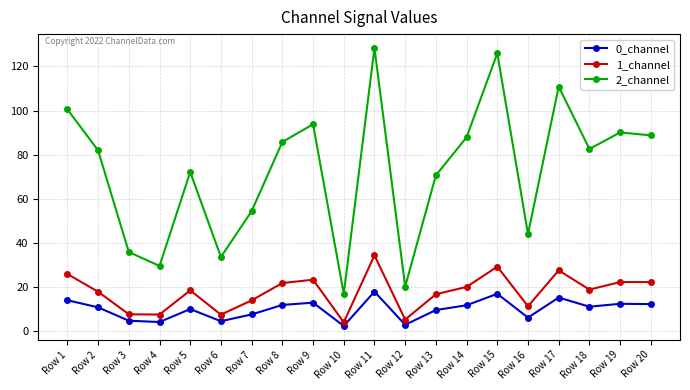

Rank the series at Row 11 from lowest to highest value.

0_channel, 1_channel, 2_channel